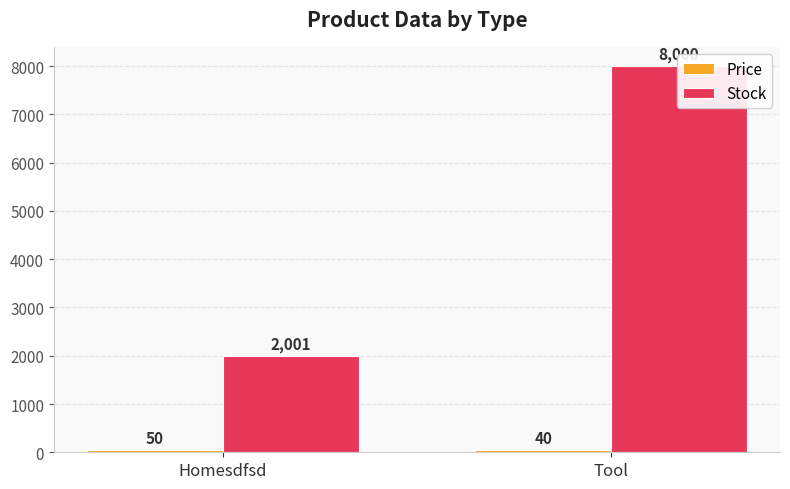

How many data points in Stock are less than 8000?

1